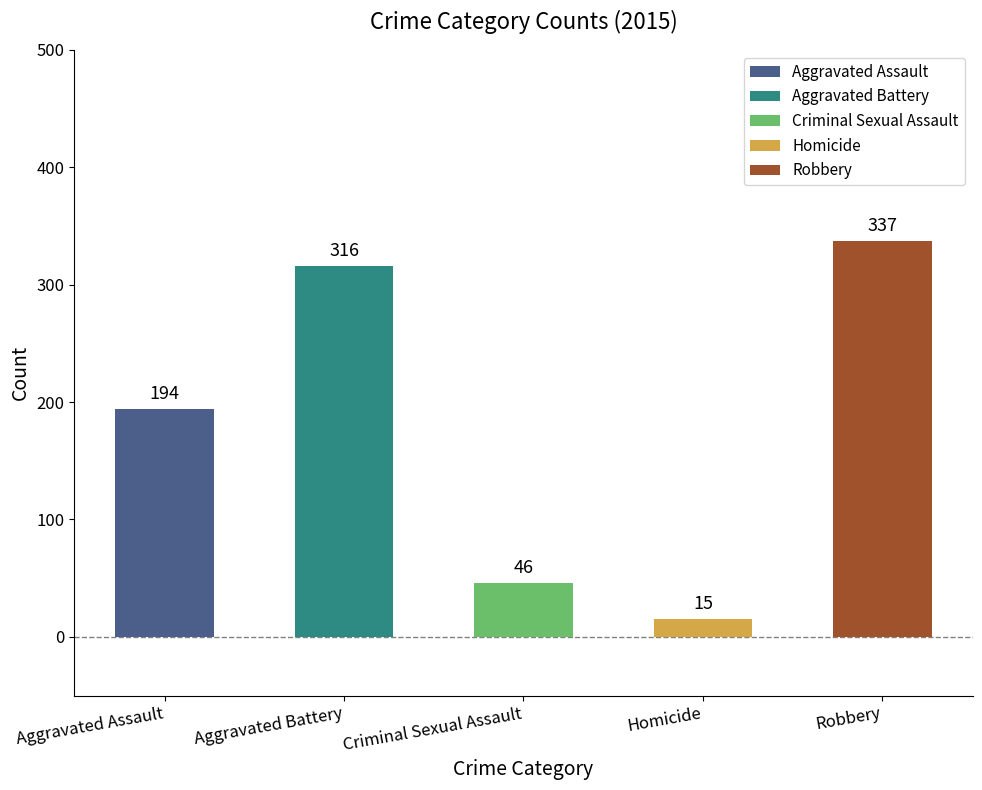

What is the value of the 1st bar from the left?

194